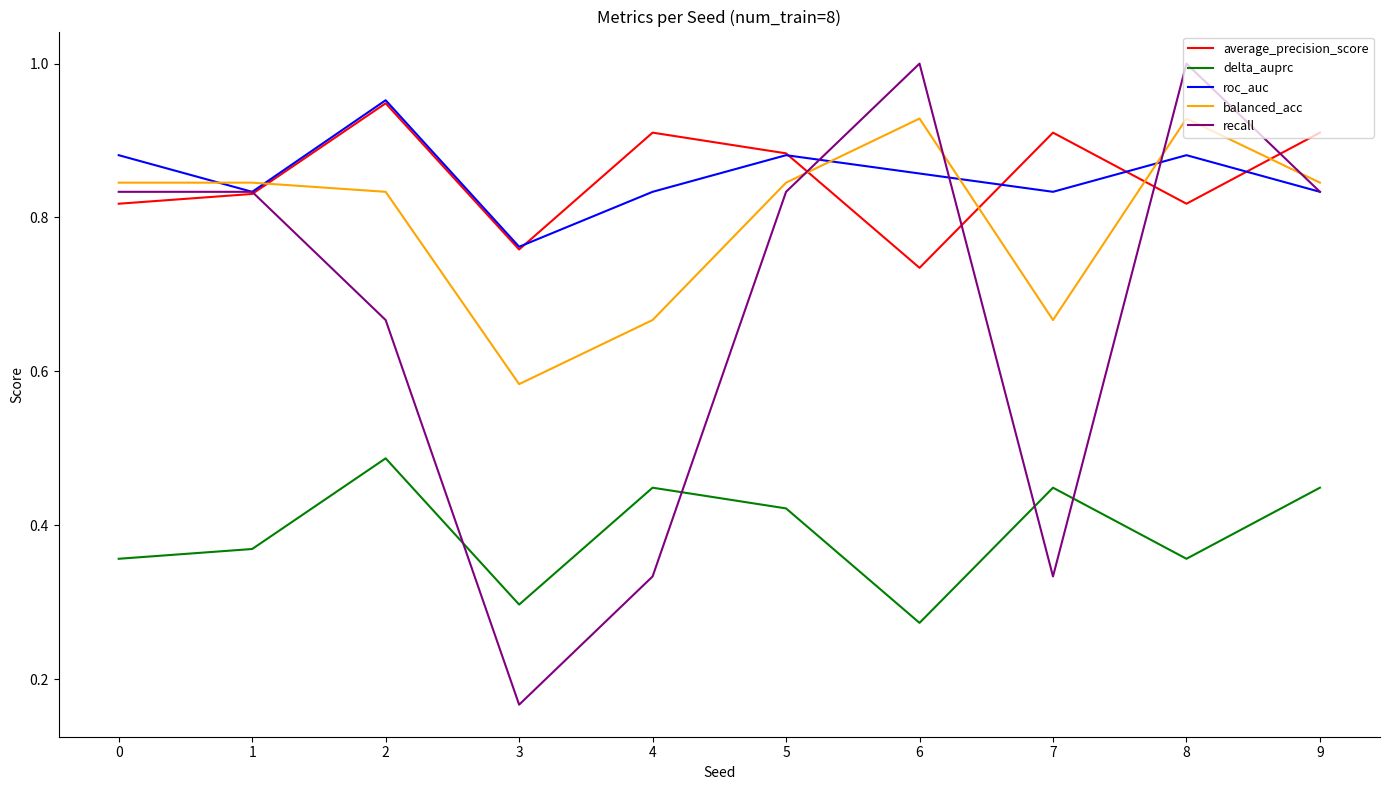

At how many categories does at least one series exceed 0?

10